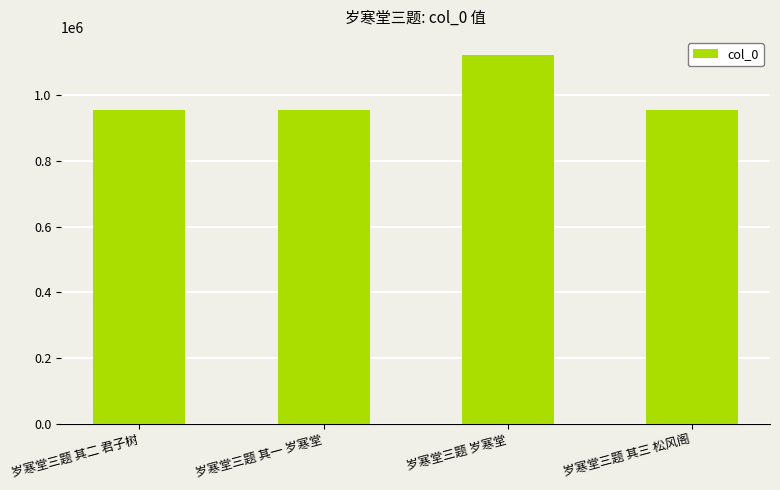

Count the number of categories in the chart.

4